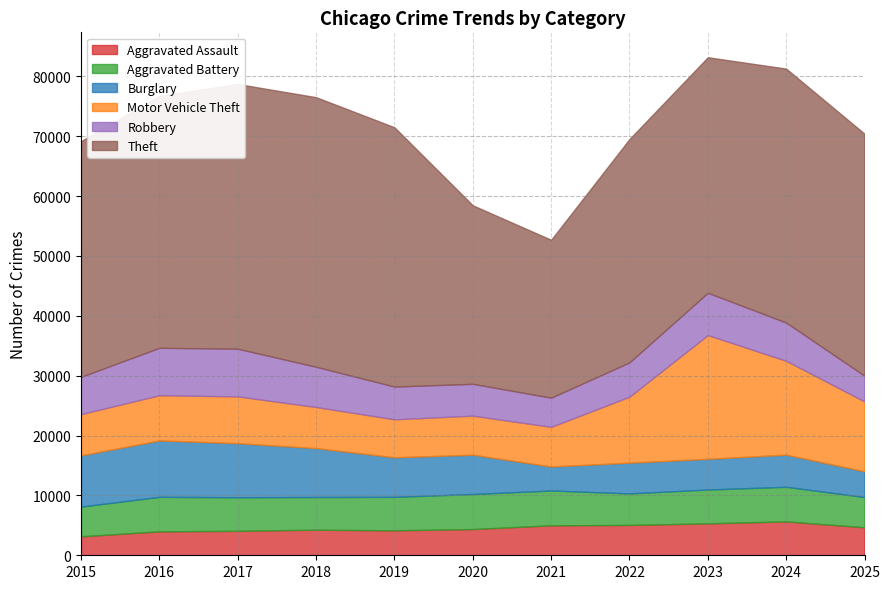

Reading right to left, extract all data points from this chart.

Aggravated Assault: 2025=4678	2024=5656	2023=5332	2022=5062	2021=5001	2020=4377	2019=4163	2018=4267	2017=4081	2016=3997	2015=3162
Aggravated Battery: 2025=5051	2024=5781	2023=5649	2022=5272	2021=5818	2020=5856	2019=5591	2018=5459	2017=5607	2016=5760	2015=4967
Burglary: 2025=4297	2024=5365	2023=5130	2022=5131	2021=4011	2020=6560	2019=6610	2018=8171	2017=9034	2016=9424	2015=8552
Motor Vehicle Theft: 2025=11667	2024=15672	2023=20664	2022=11018	2021=6611	2020=6526	2019=6342	2018=6863	2017=7810	2016=7548	2015=6889
Robbery: 2025=4294	2024=6393	2023=7071	2022=5733	2021=4879	2020=5315	2019=5470	2018=6723	2017=7967	2016=7922	2015=6230
Theft: 2025=40417	2024=42414	2023=39334	2022=37299	2021=26372	2020=29817	2019=43304	2018=45026	2017=44209	2016=42078	2015=39360